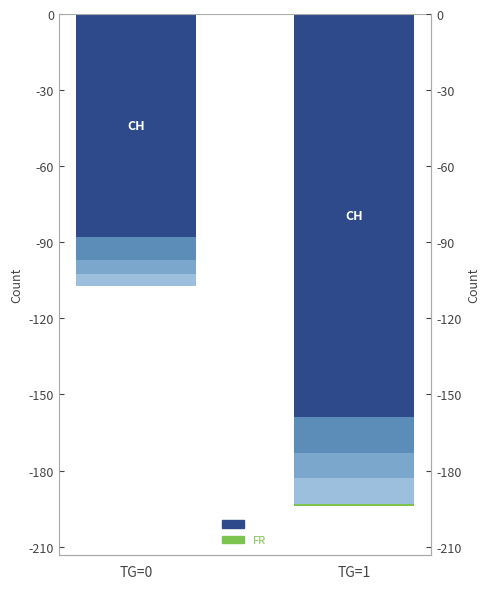

What is the total value across all series at TG=0?

-107.4